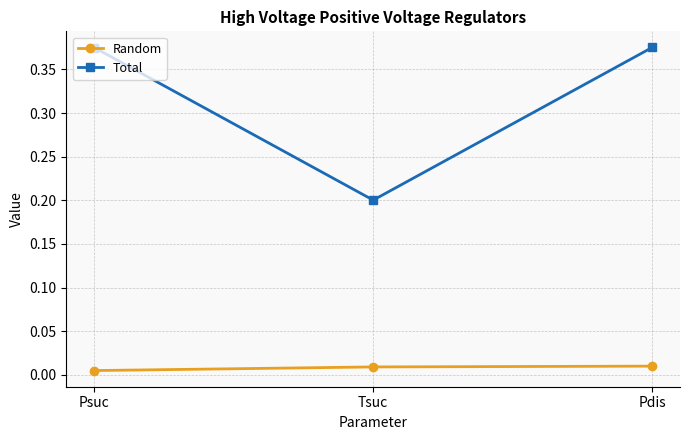

List the series in order of their overall mean, lowest first.

Random, Total